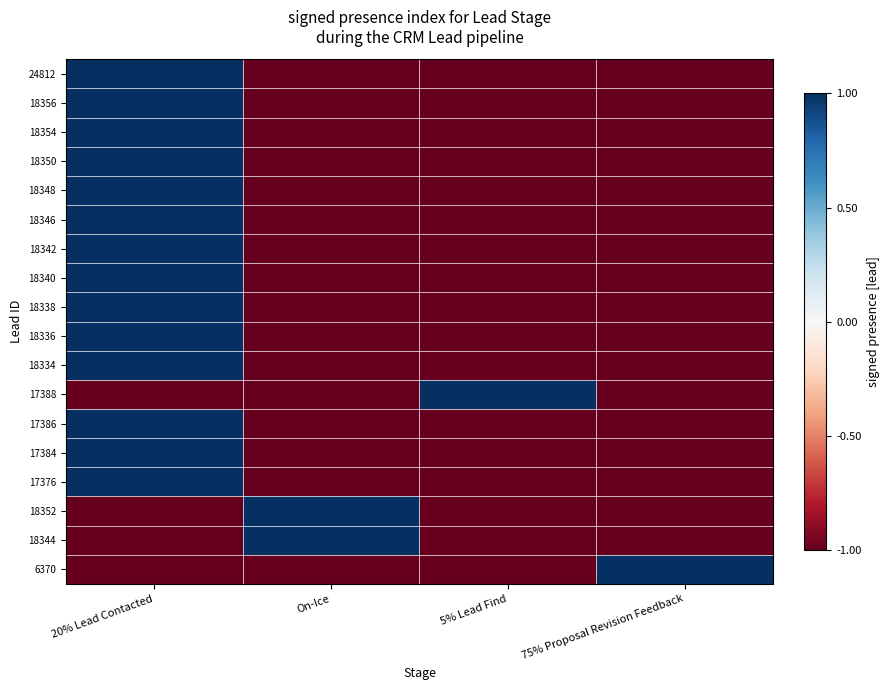

At On-Ice, list the series in order from smallest to largest.

24812, 18356, 18354, 18350, 18348, 18346, 18342, 18340, 18338, 18336, 18334, 17388, 17386, 17384, 17376, 6370, 18352, 18344